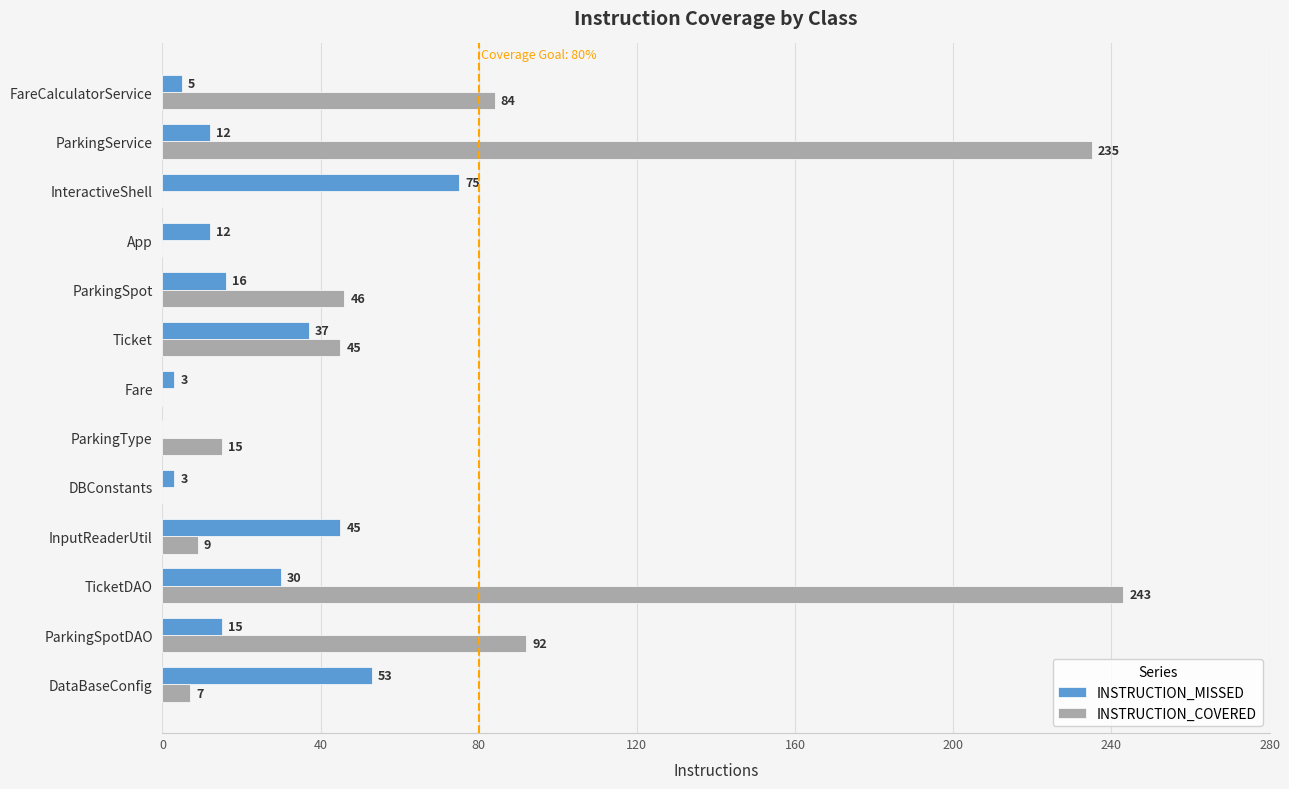

Where is INSTRUCTION_COVERED nearest to the value 121?

ParkingSpotDAO